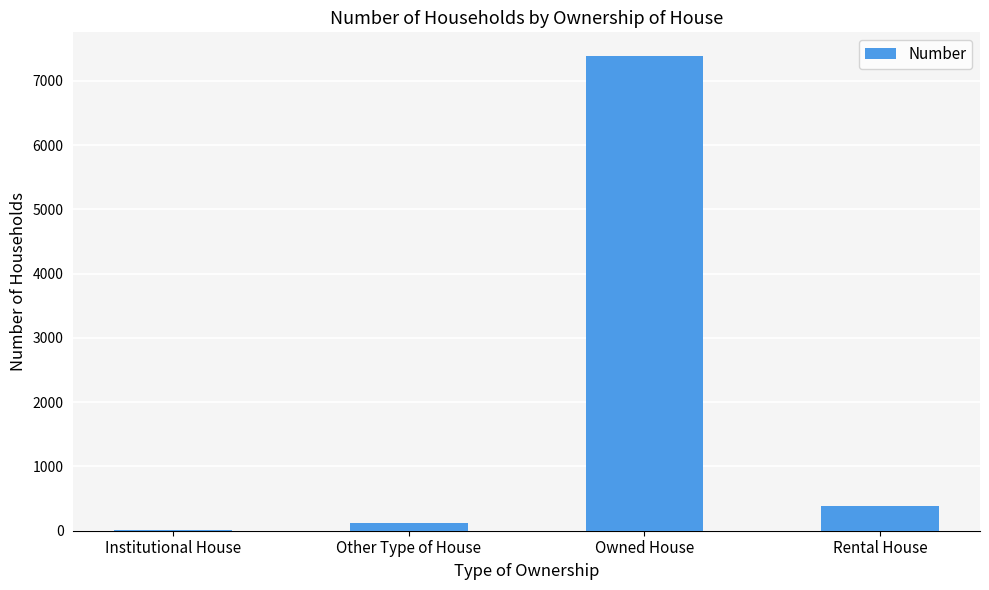

Where is the data nearest to the value 3695?

Rental House